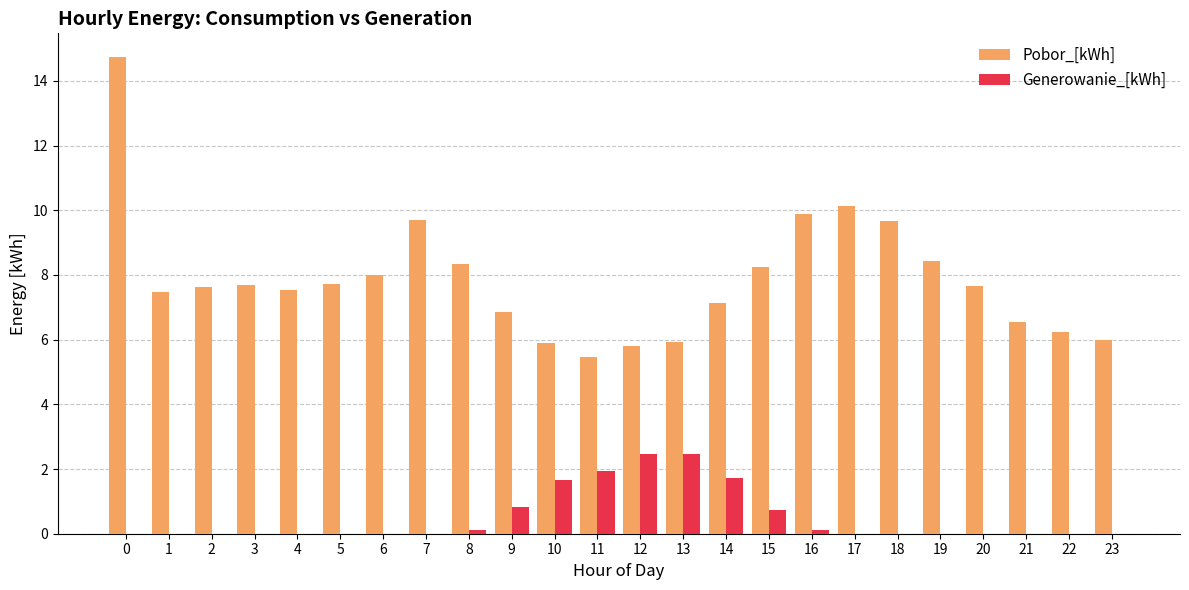

Are the bars grouped side by side (vs. stacked)?

Yes